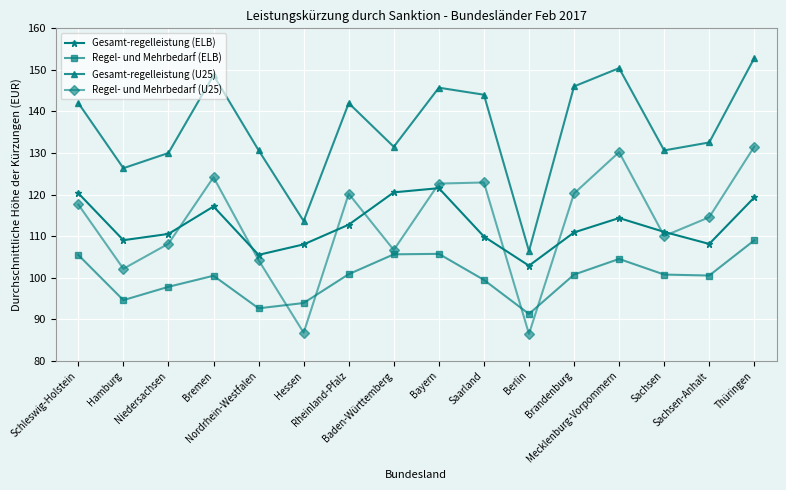

What position from the right is Schleswig-Holstein?

16